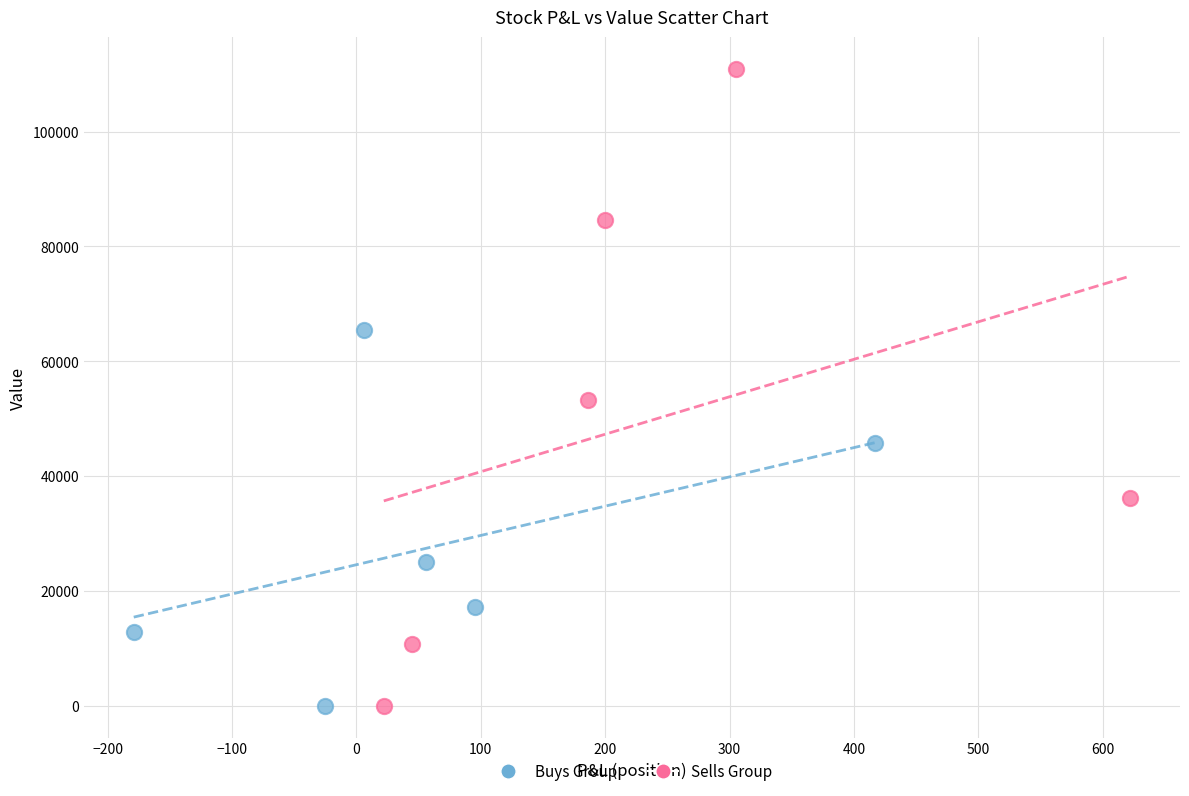

Which series has the largest Y range (max minus min)?

Sells Group